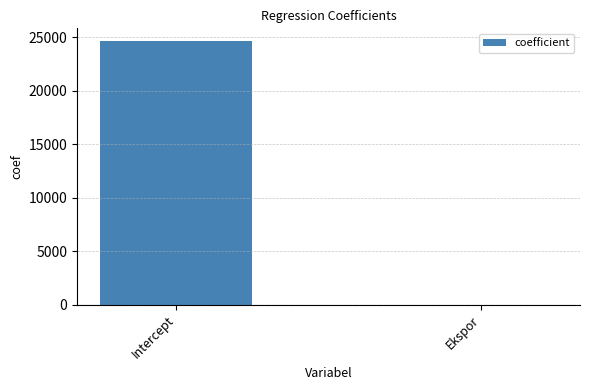

Which has a higher value, Intercept or Ekspor?

Intercept